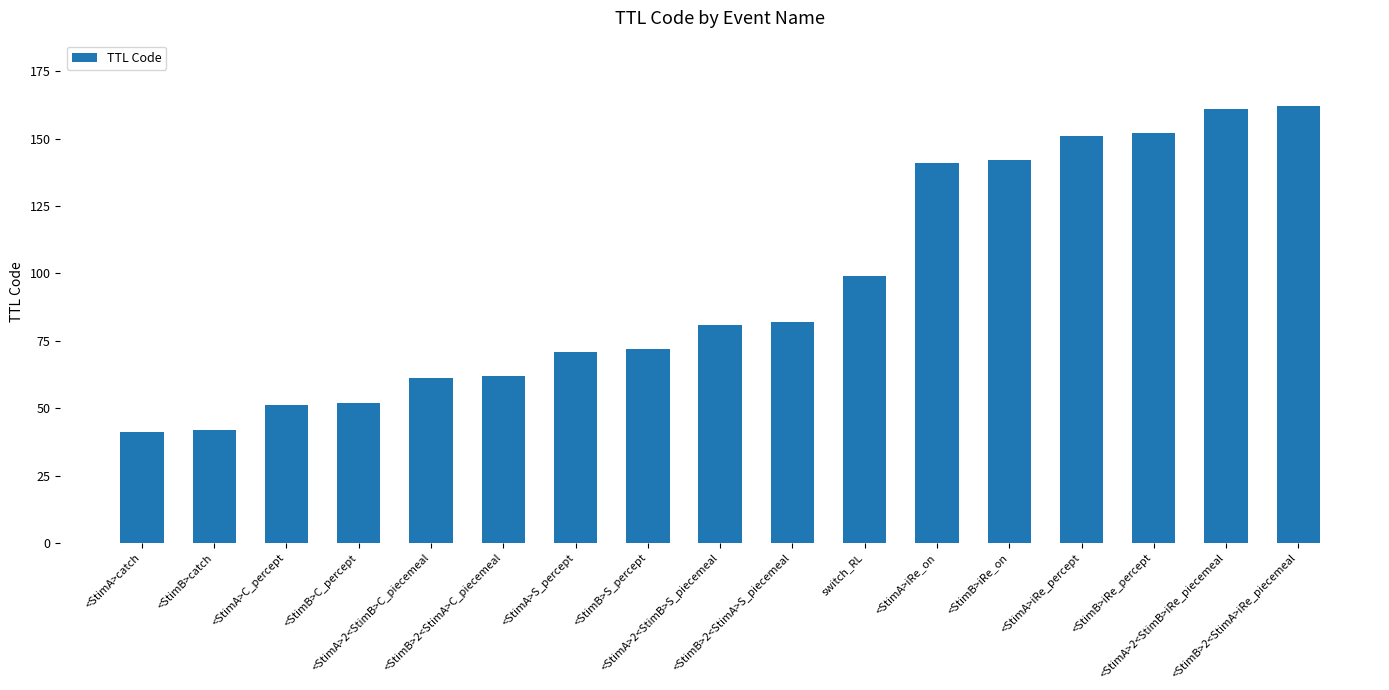

The value at <StimA>iRe_on is 141. True or false?

True